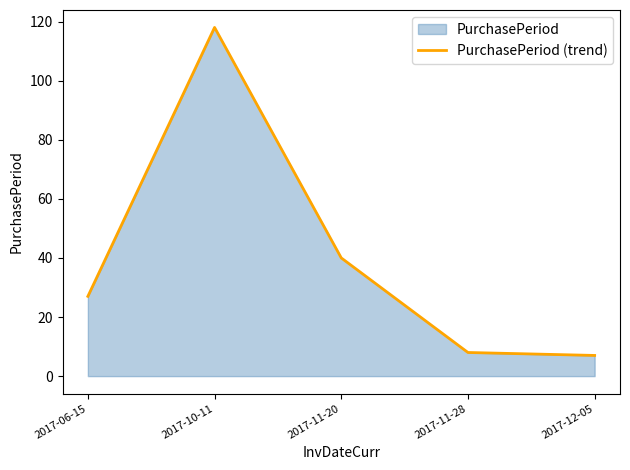

Read the value at 2017-10-11.

118